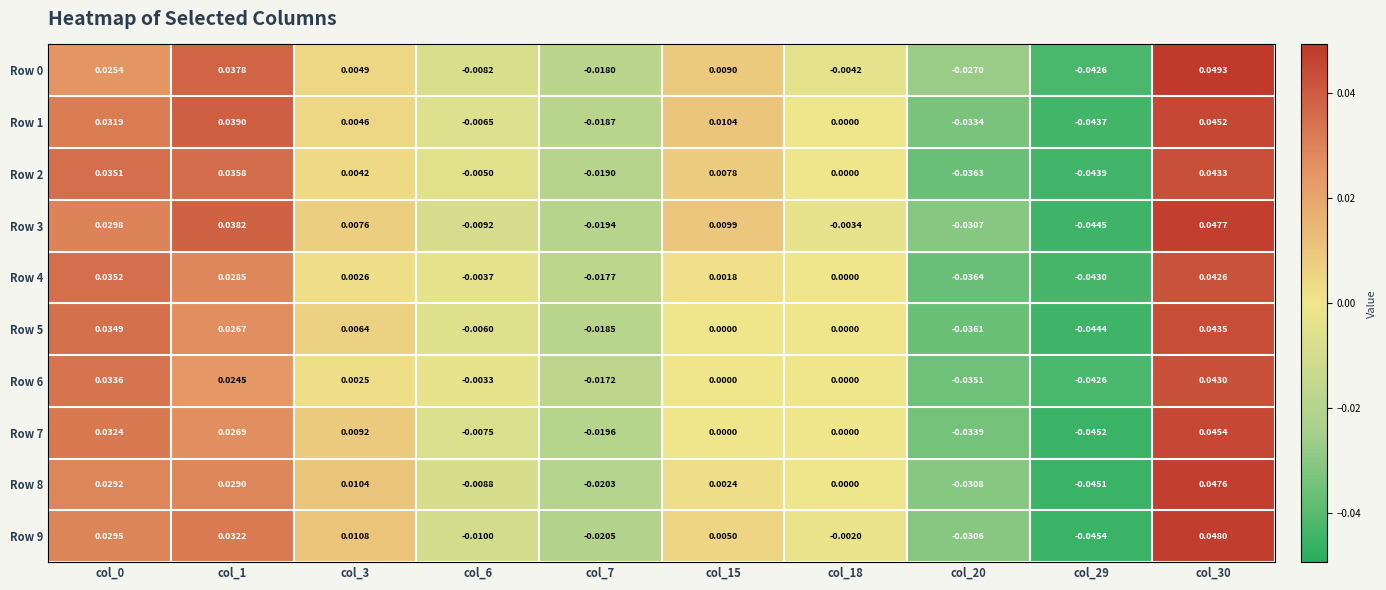

Is the value of Row 8 at col_3 greater than the value of Row 2 at col_29?

Yes